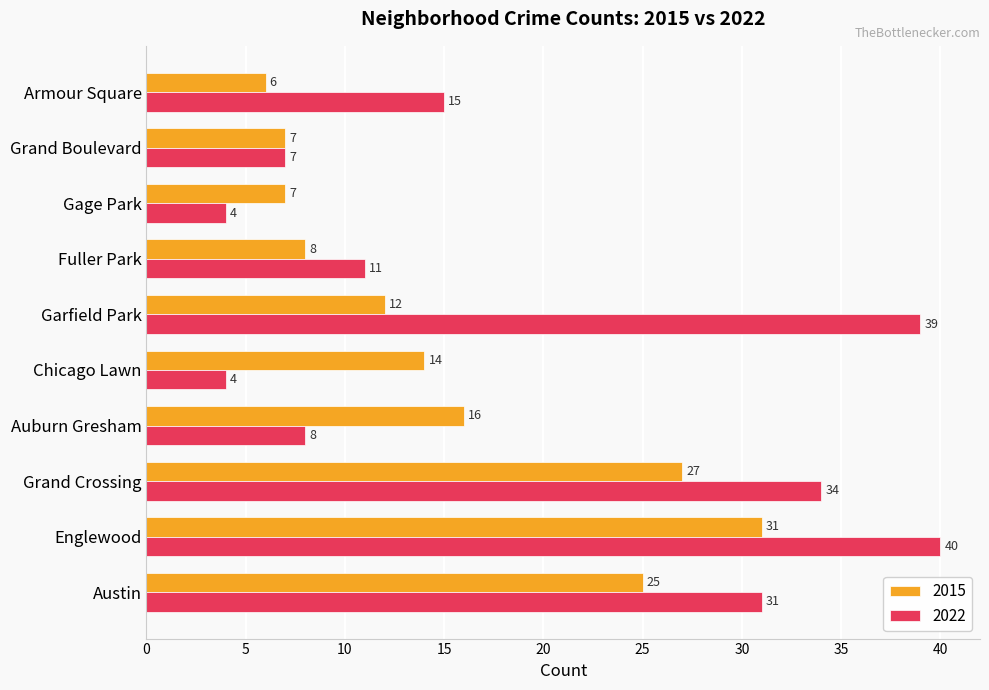

The 2015 series shows 7 at Grand Boulevard. True or false?

True